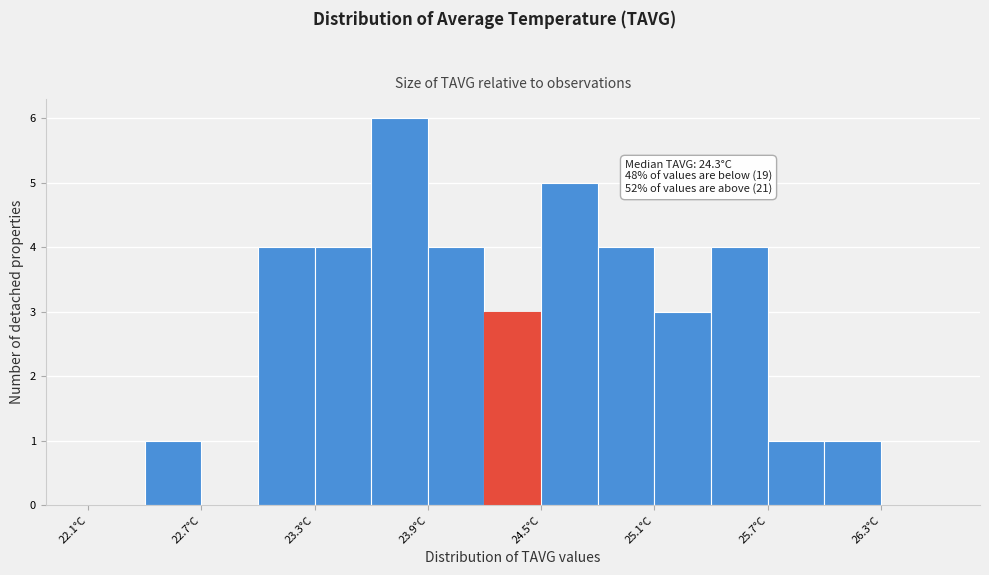

Around what value on the x-axis is the tallest bar? Give the approximate position of its centre, as read against the axis.

23.8